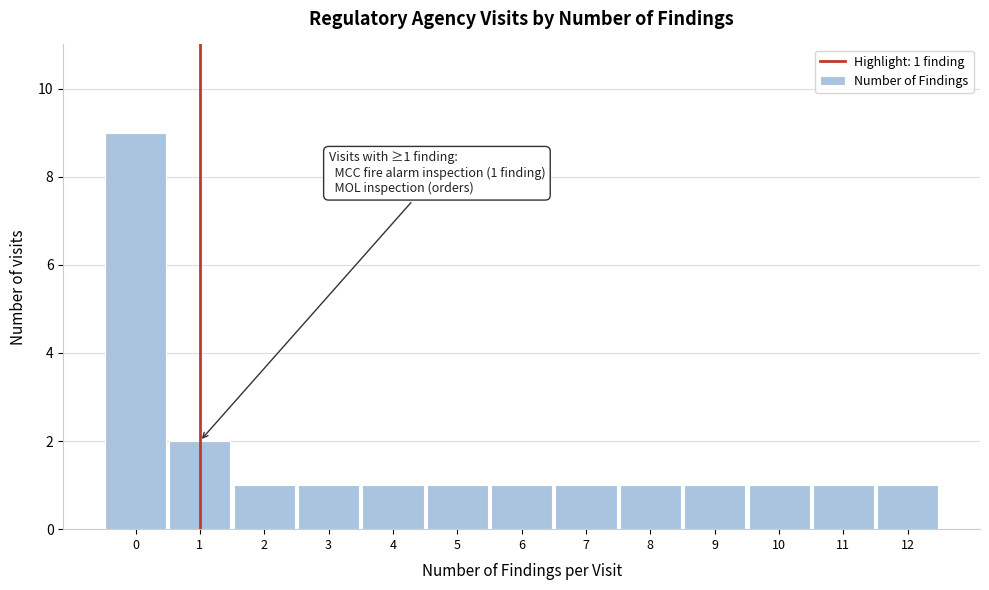

Reading left to right, what are all the values shown in this chart?

9	2	1	1	1	1	1	1	1	1	1	1	1